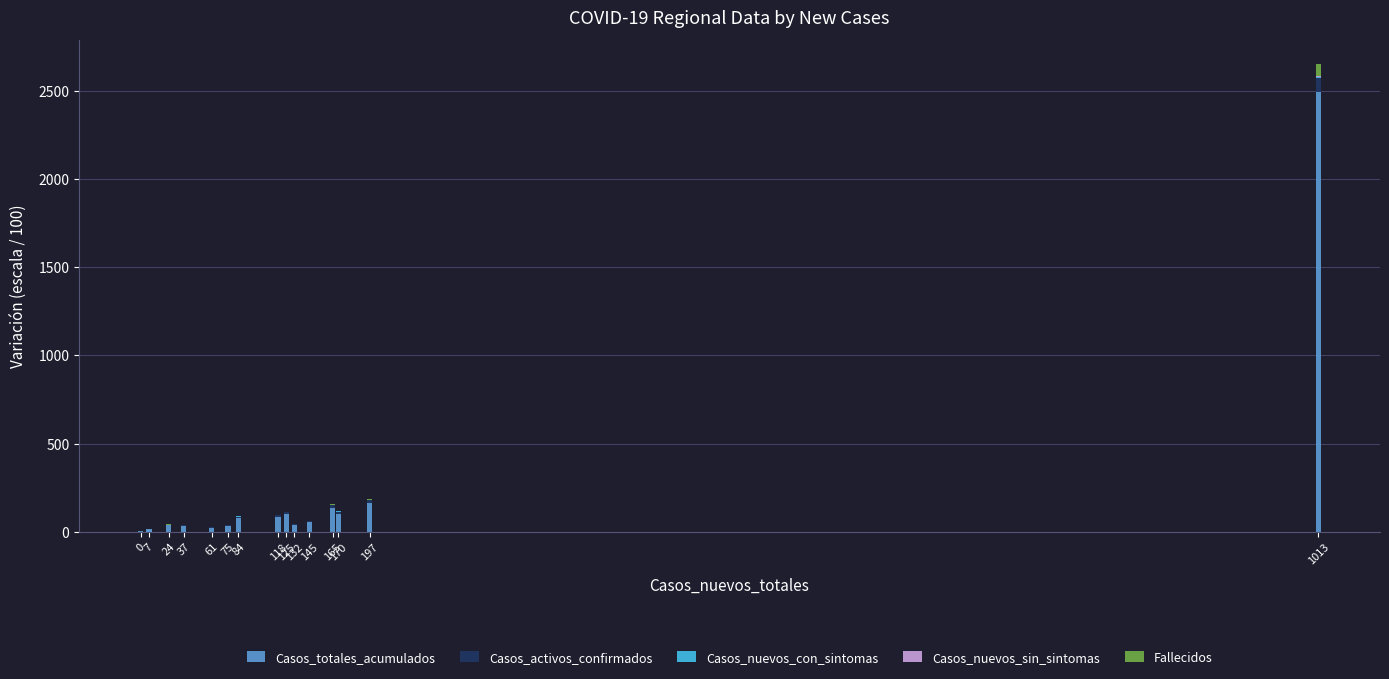

Rank the series by their maximum value, from highest to lowest.

Casos_totales_acumulados, Casos_activos_confirmados, Fallecidos, Casos_nuevos_con_sintomas, Casos_nuevos_sin_sintomas